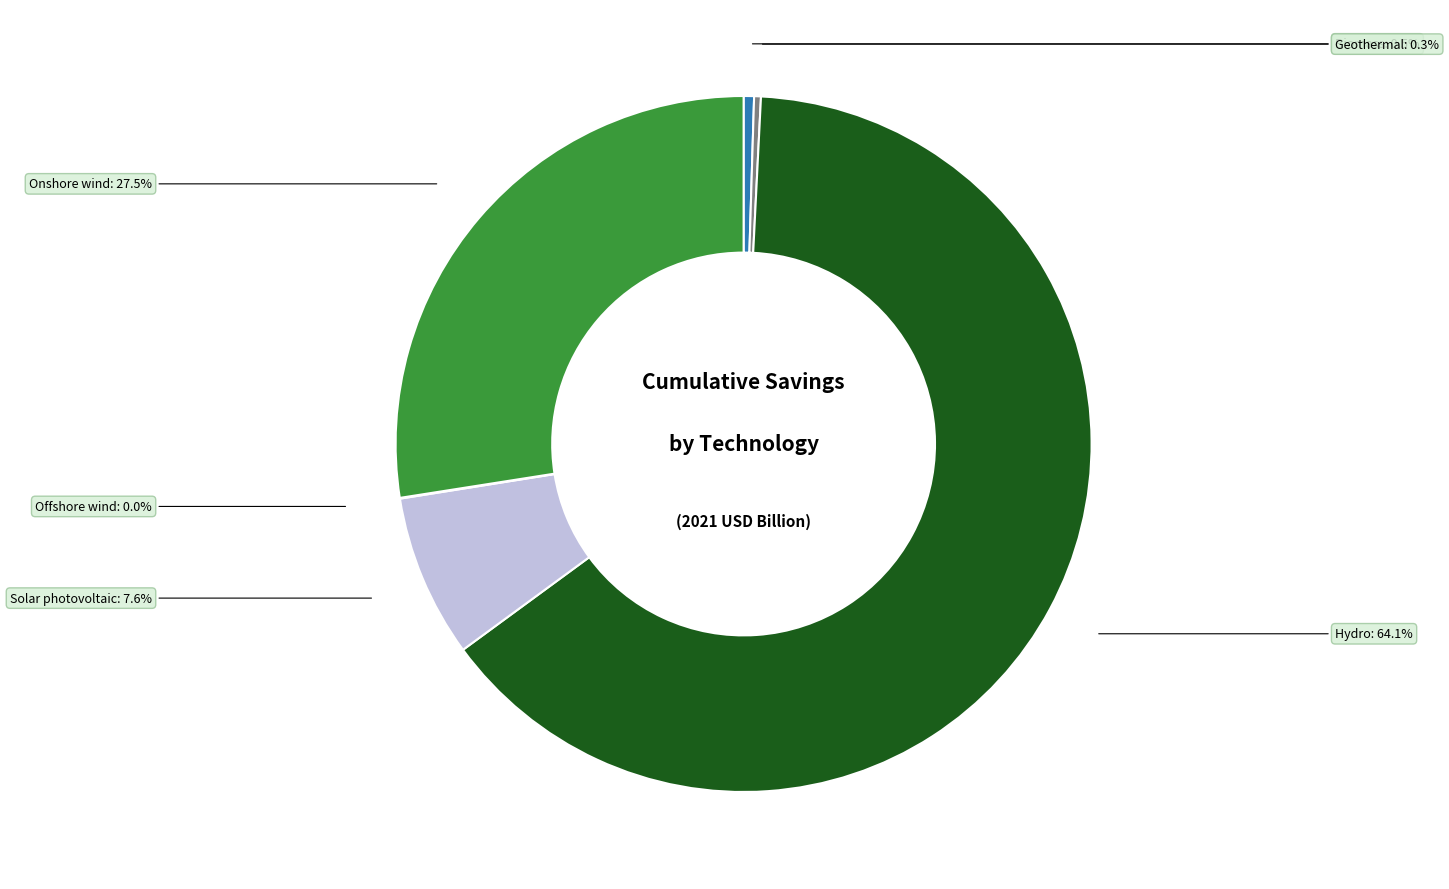

Is there a majority slice in this chart?

Yes